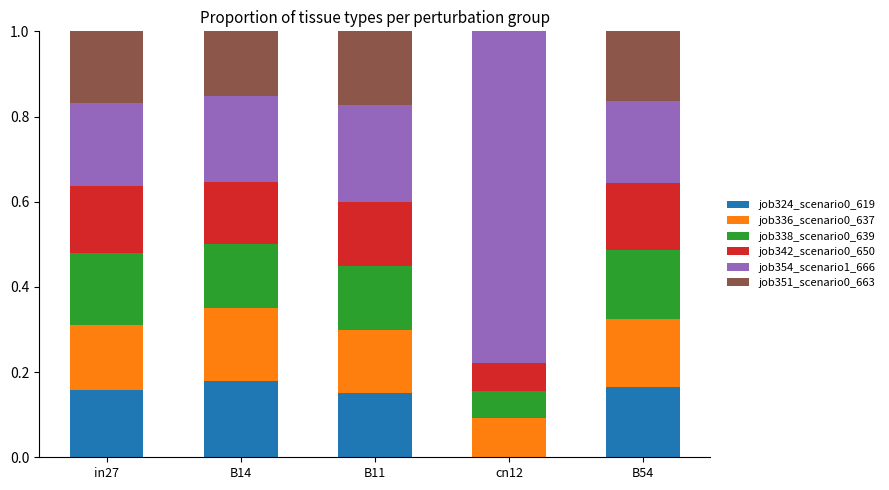

What is the total value across all series at in27?

1.0